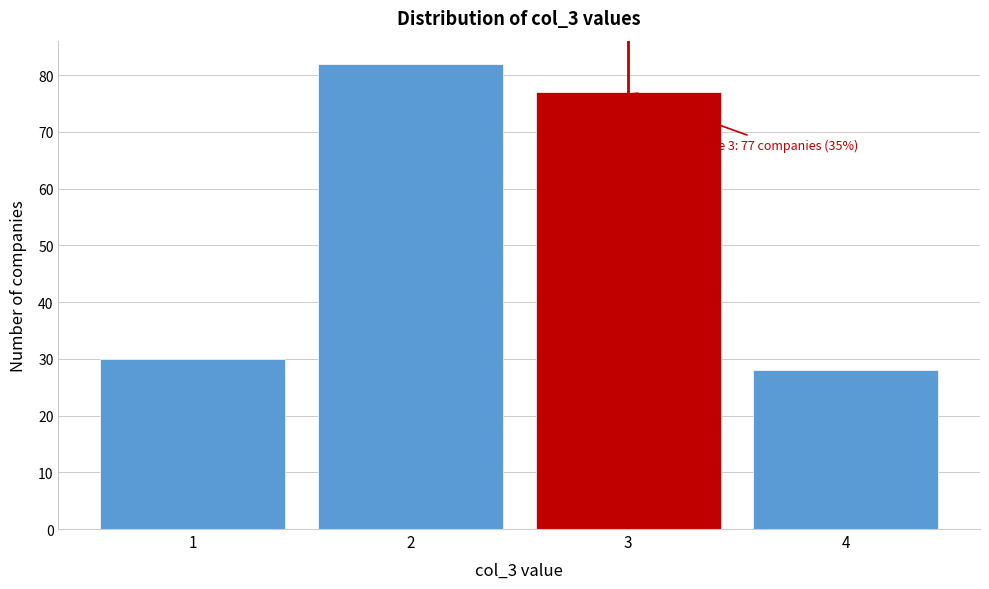

Reading left to right, extract all data points from this chart.

30	82	77	28